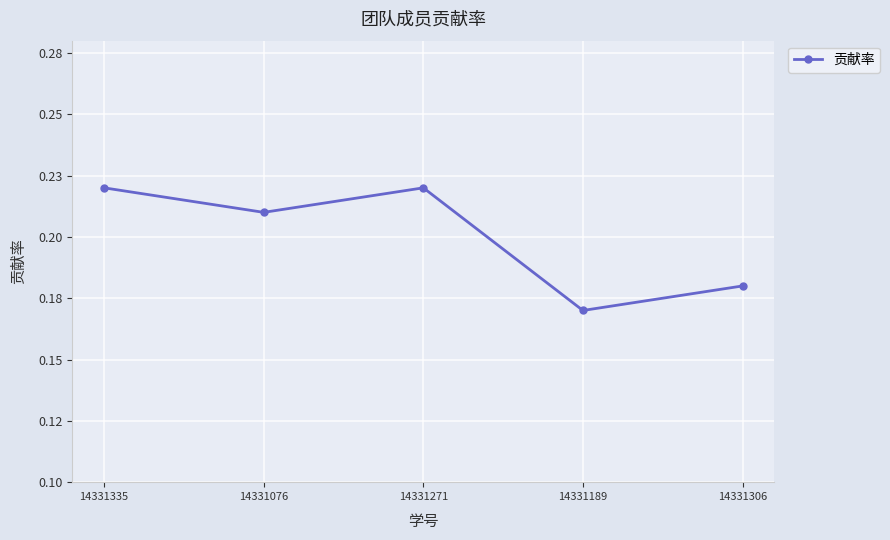

Is it true that the value at 14331271 is 0.2?

True